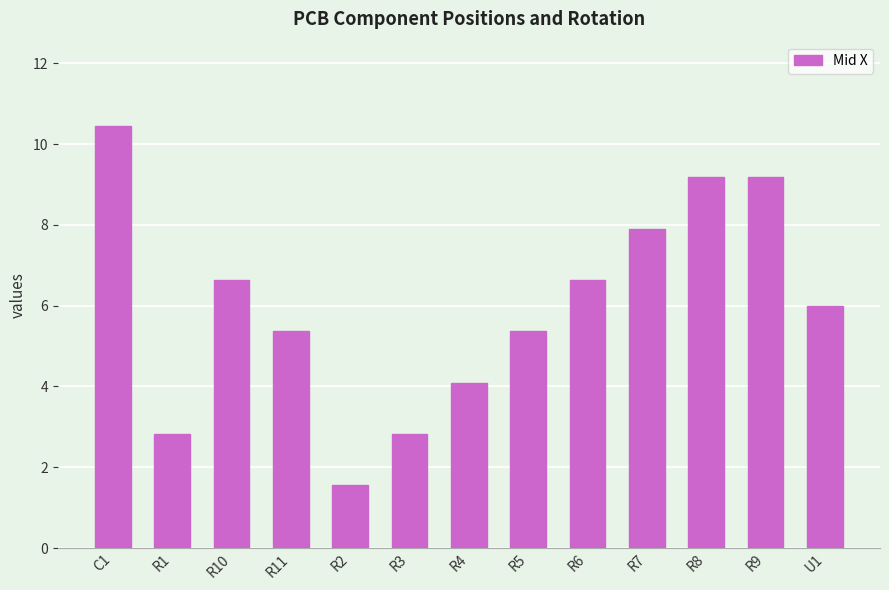

Between R3 and R7, which is larger?

R7